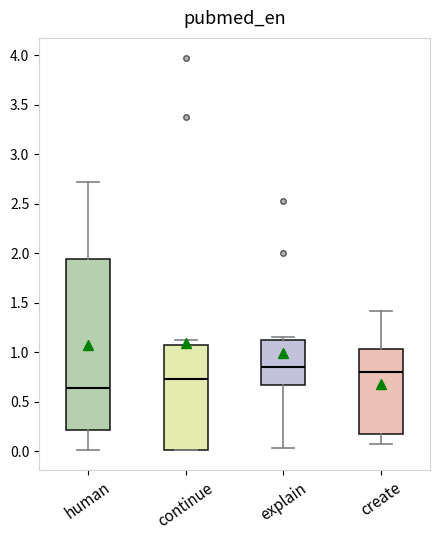

Where is the upper edge of the box for human on the y-axis? The values are not printed on the chart, so give them approximately, as read against the axis.

1.95